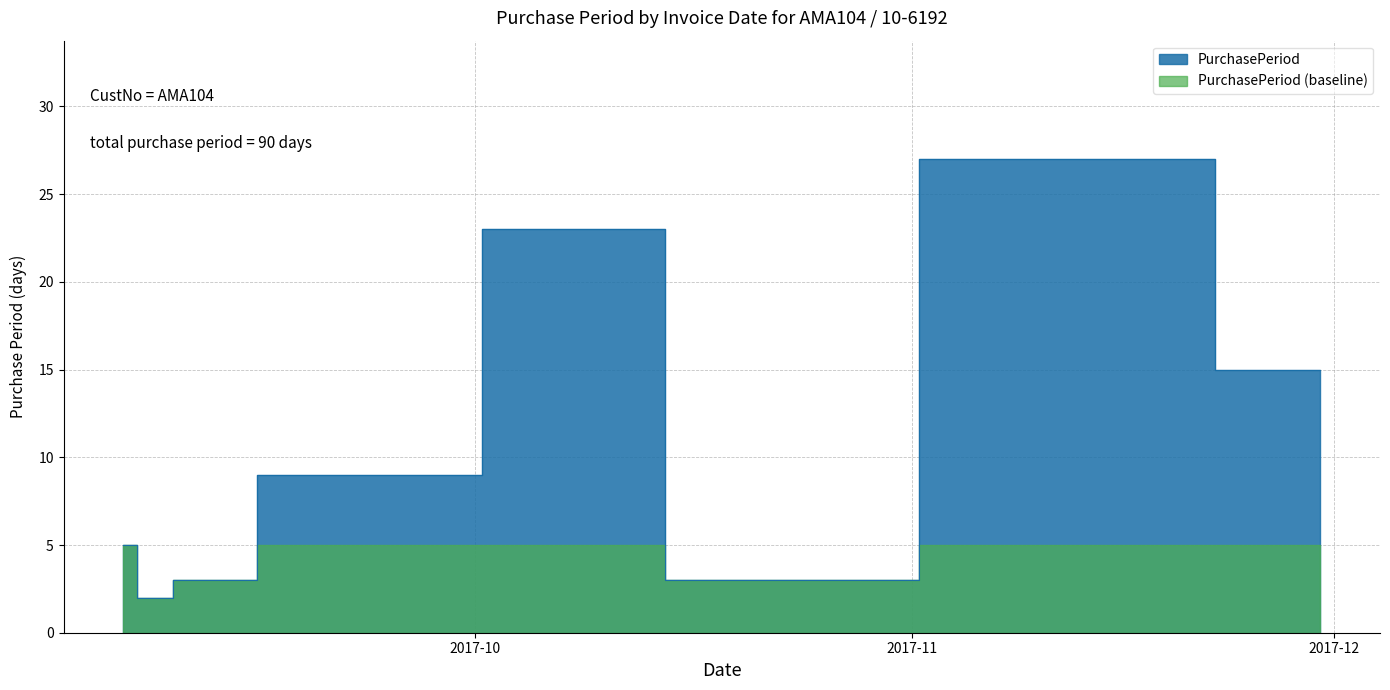

What is the label of the 3rd point from the right?

2017-10-19